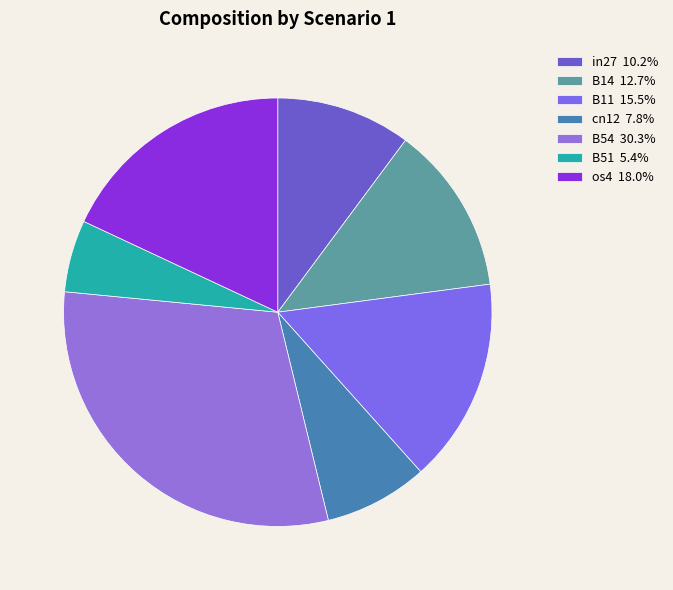

Which category has the smallest portion of the pie?

B51